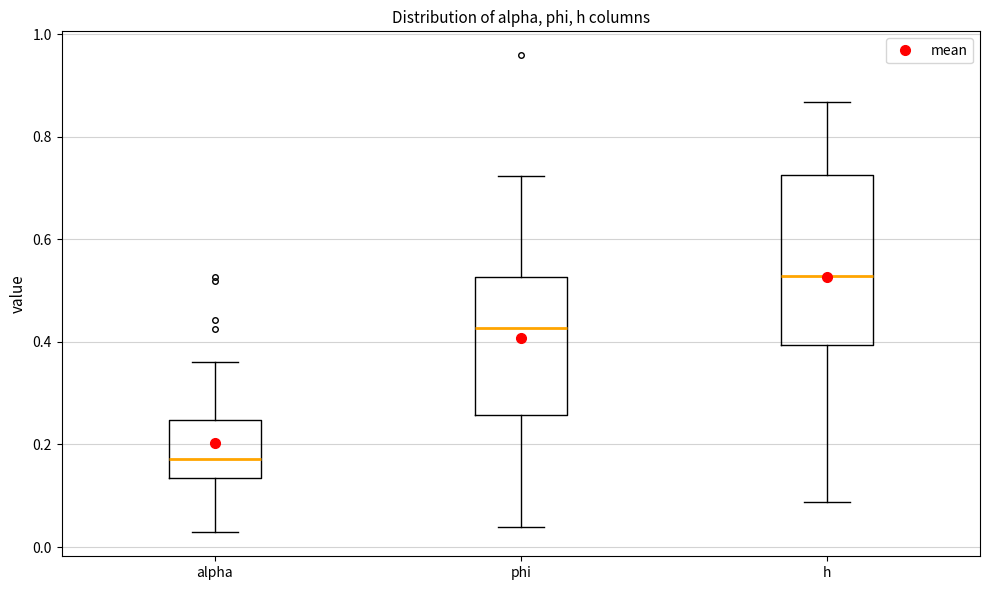

Which box is the tallest, from its lower edge to its upper edge?

h